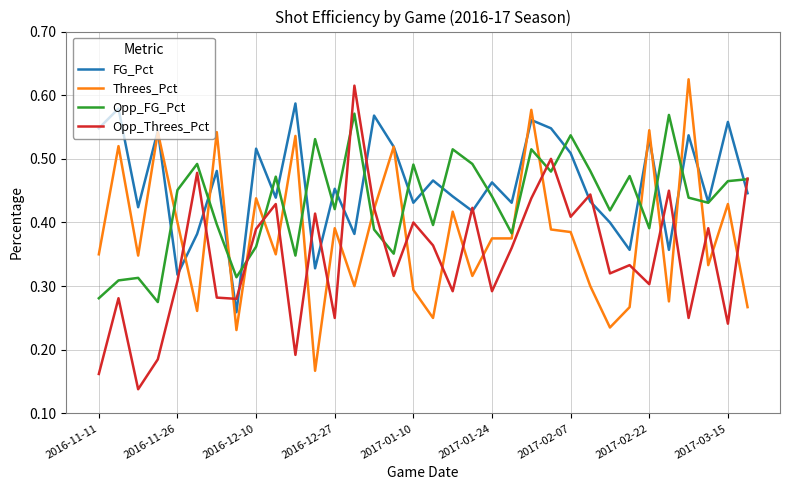

Which series has the largest total across all categories?

FG_Pct